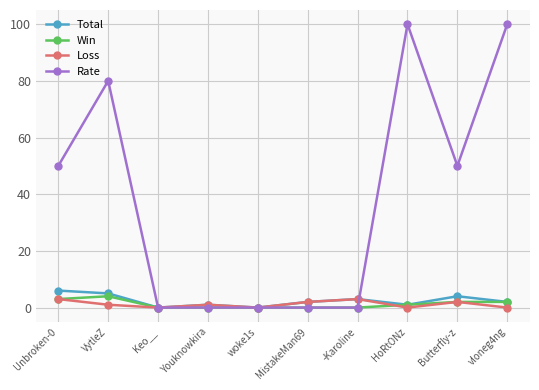

Which series has the widest spread of values?

Rate